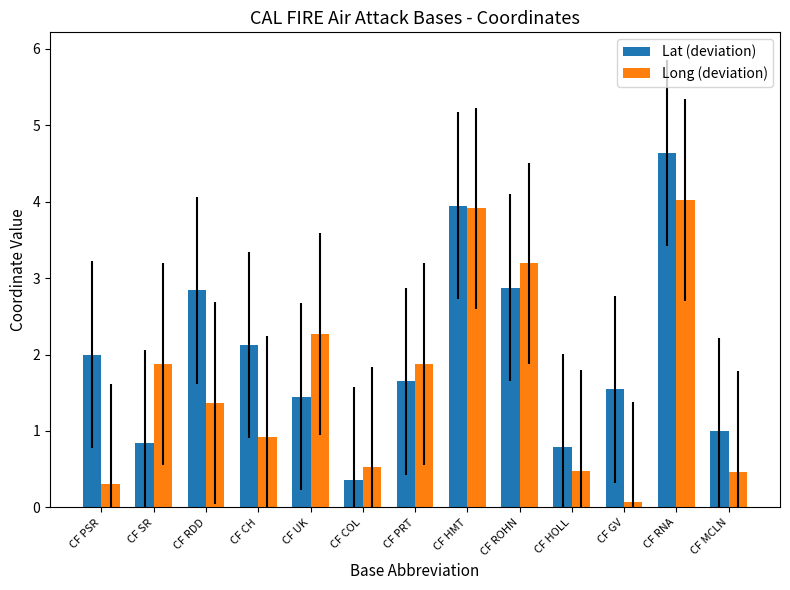

What is the sum of the Long (deviation) values at CF HMT and CF ROHN?

7.1